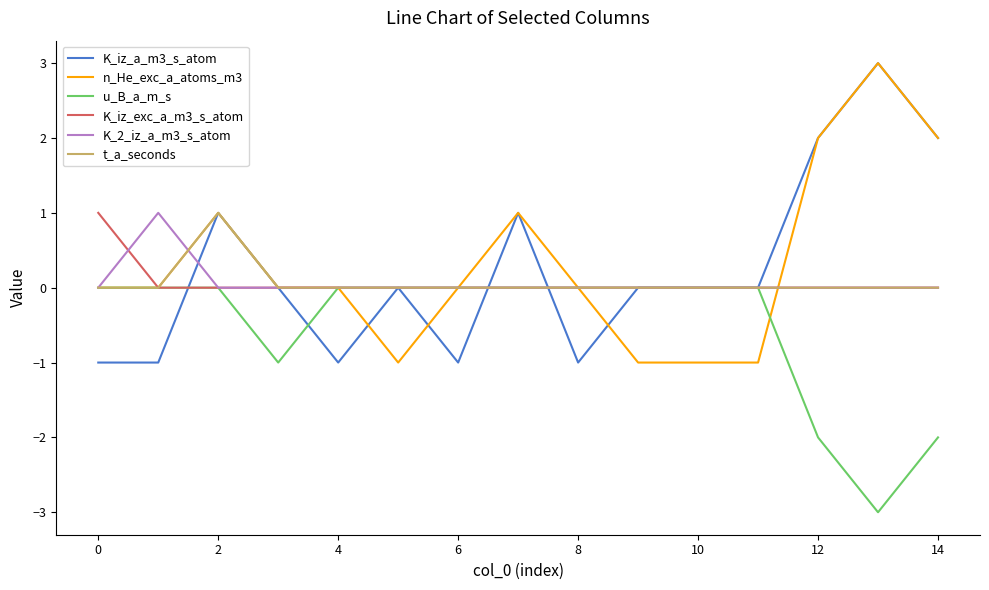

Is this an area chart (filled region under the line)?

No